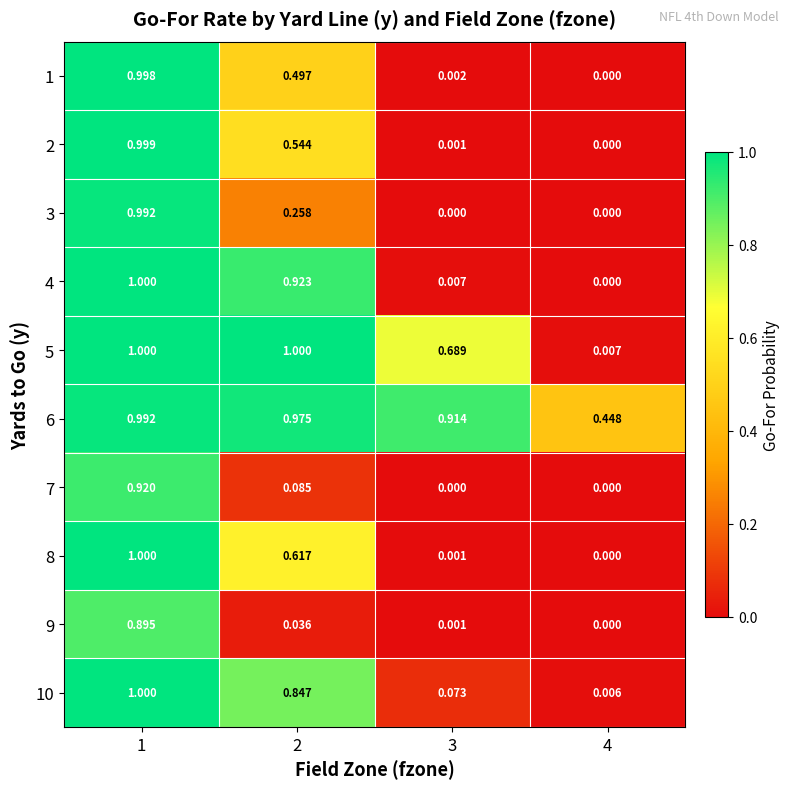

What is the spread (max minus min) of values at 2?

1.0